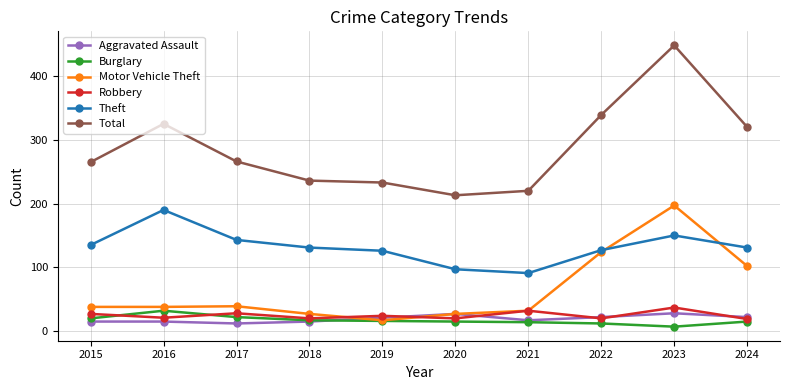

How many series are shown in this chart?

6